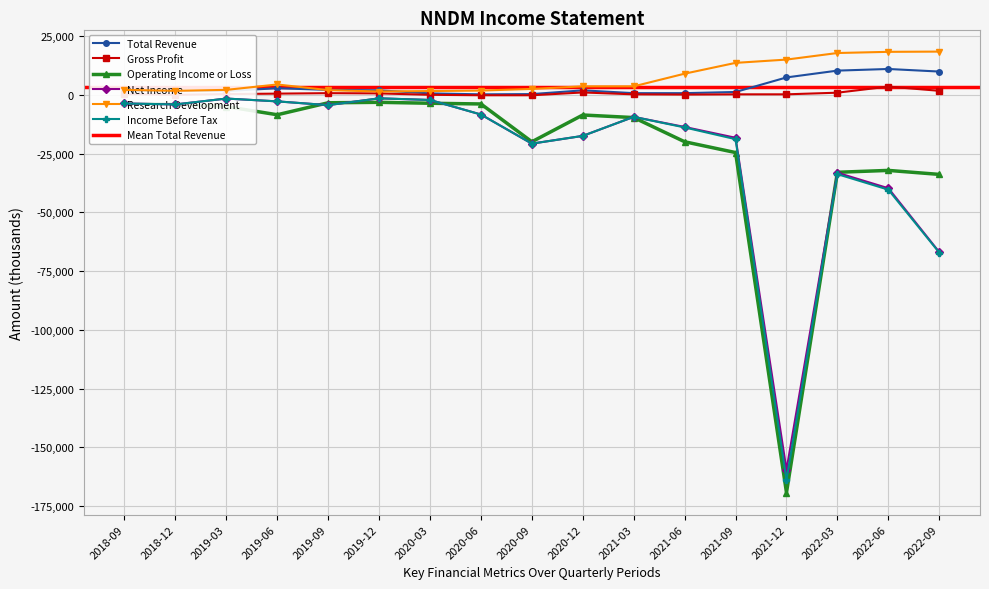

What is the lowest value of the Operating Income or Loss series?

-169300